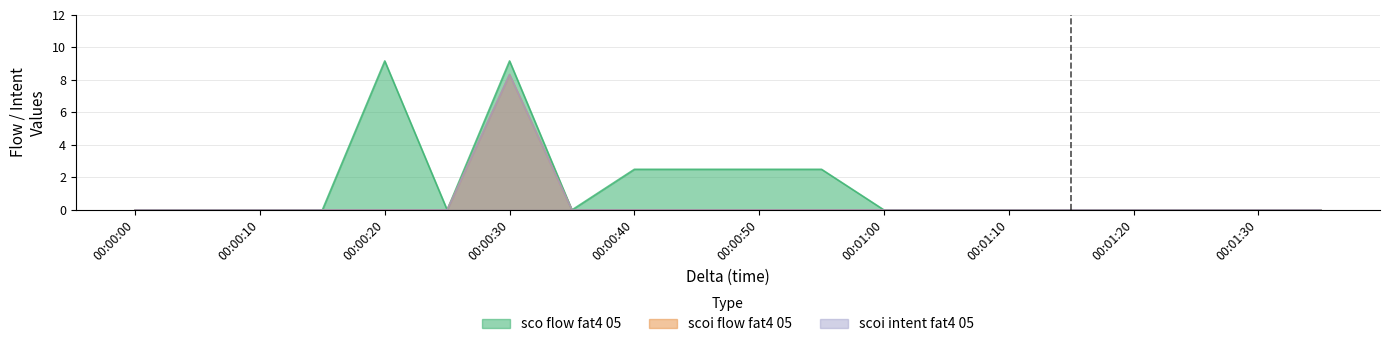

Reading right to left, what are all the values shown in this chart?

sco flow fat4 05: 0.0	0.0	0.0	0.0	0.0	0.0	0.0	0.0	2.5	2.5	2.5	2.5	0.0	9.2	0.0	9.2	0.0	0.0	0.0	0.0
scoi flow fat4 05: 0.0	0.0	0.0	0.0	0.0	0.0	0.0	0.0	0.0	0.0	0.0	0.0	0.0	8.3	0.0	0.0	0.0	0.0	0.0	0.0
scoi intent fat4 05: 0.0	0.0	0.0	0.0	0.0	0.0	0.0	0.0	0.0	0.0	0.0	0.0	0.0	8.3	0.0	0.0	0.0	0.0	0.0	0.0